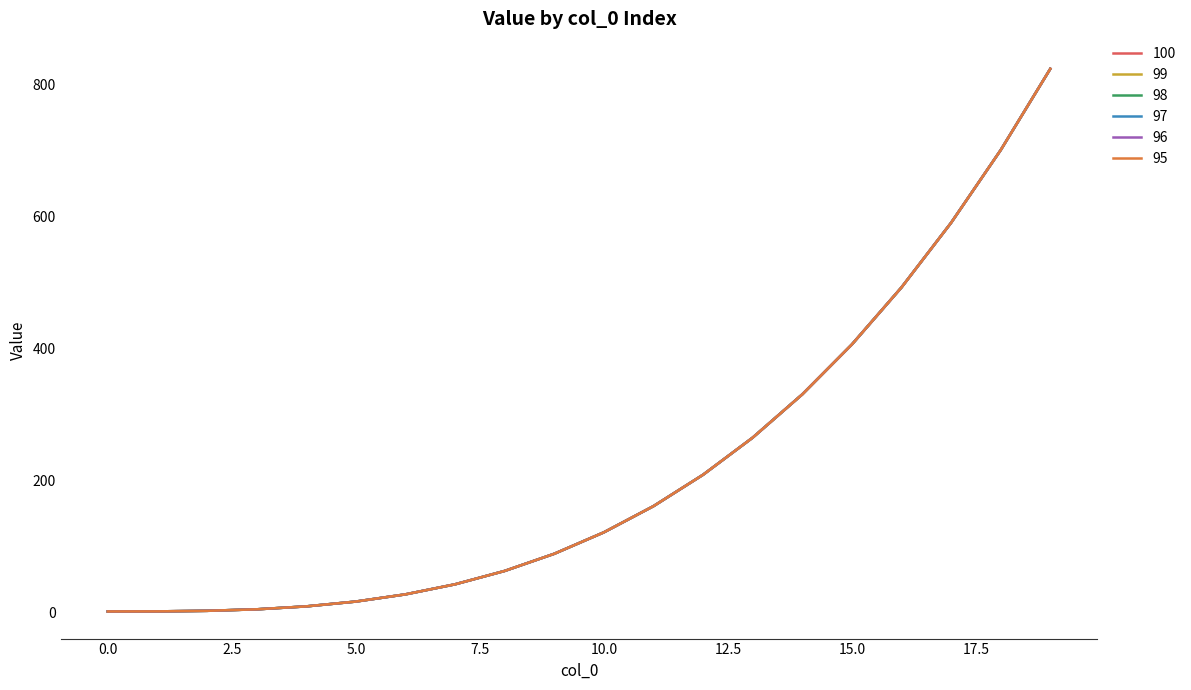

Does the chart display data point markers on the line(s)?

No